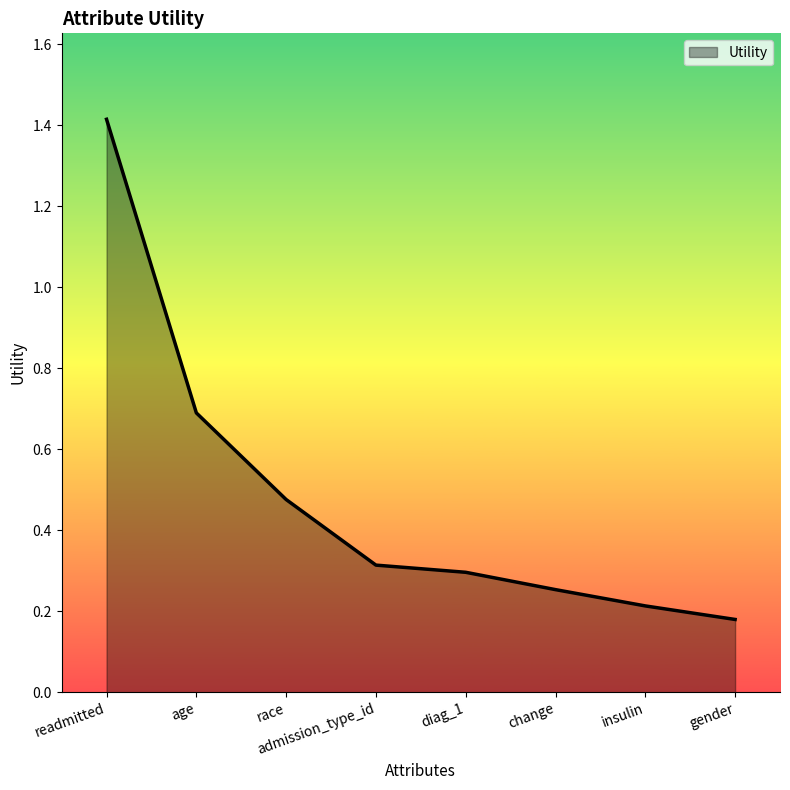

Which category has the highest value across all series?

readmitted